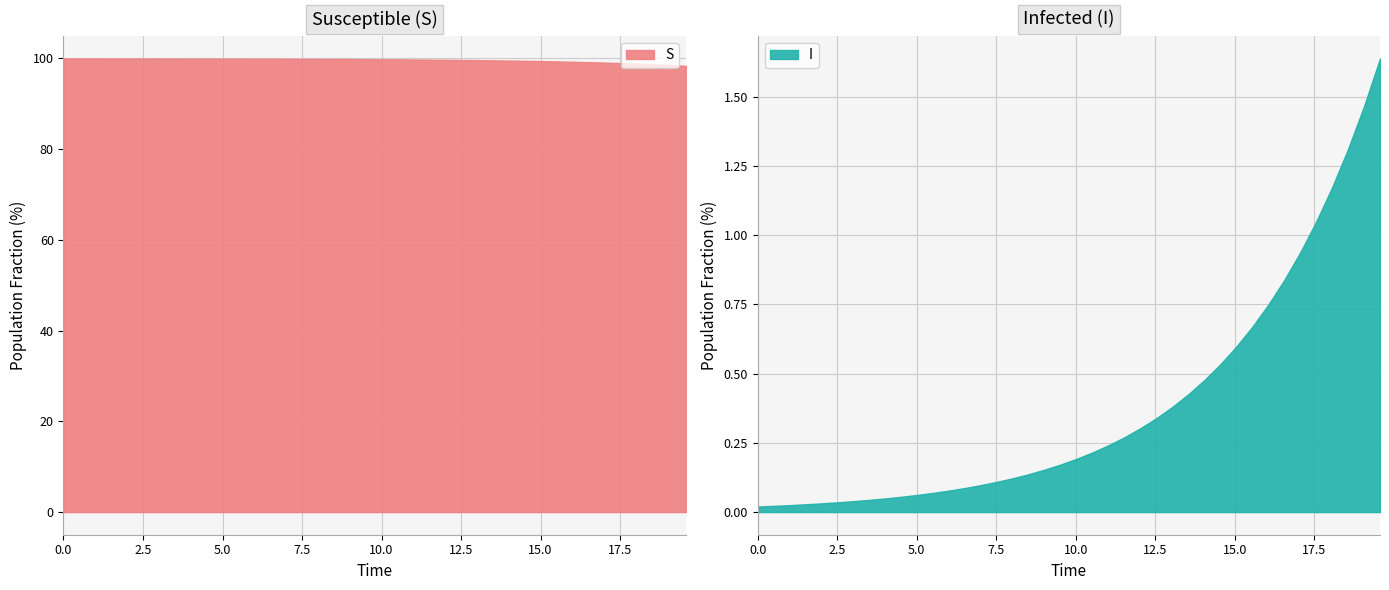

What is the minimum value for S?

98.4